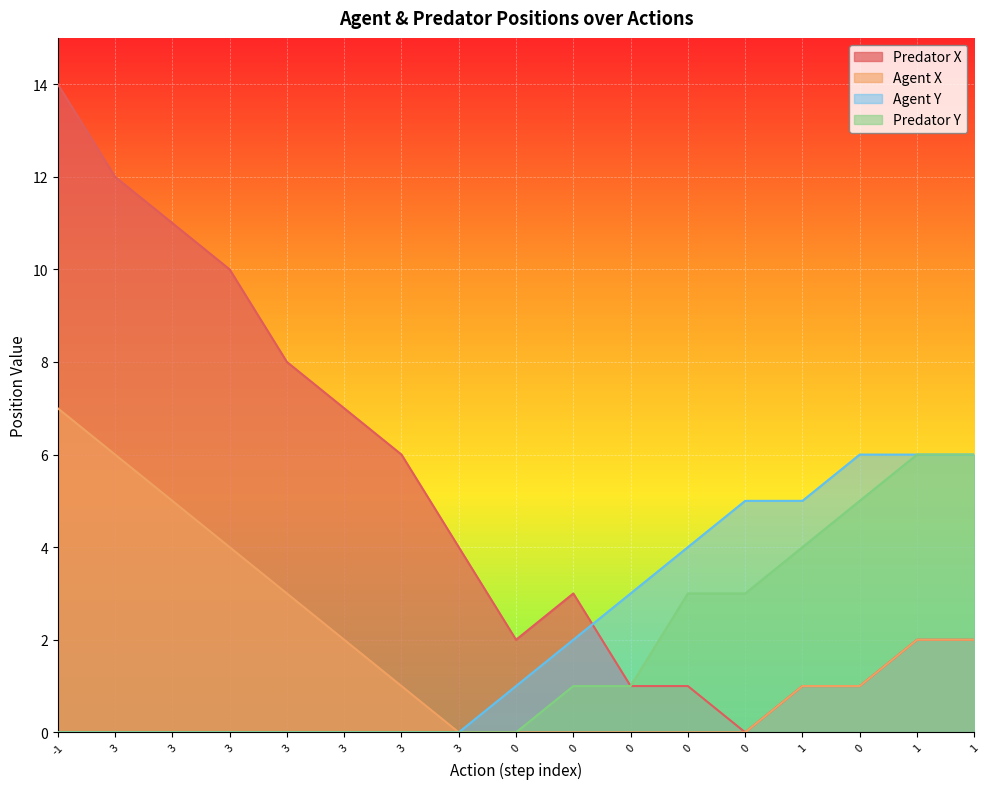

Between 3 and 0, which is larger?

3